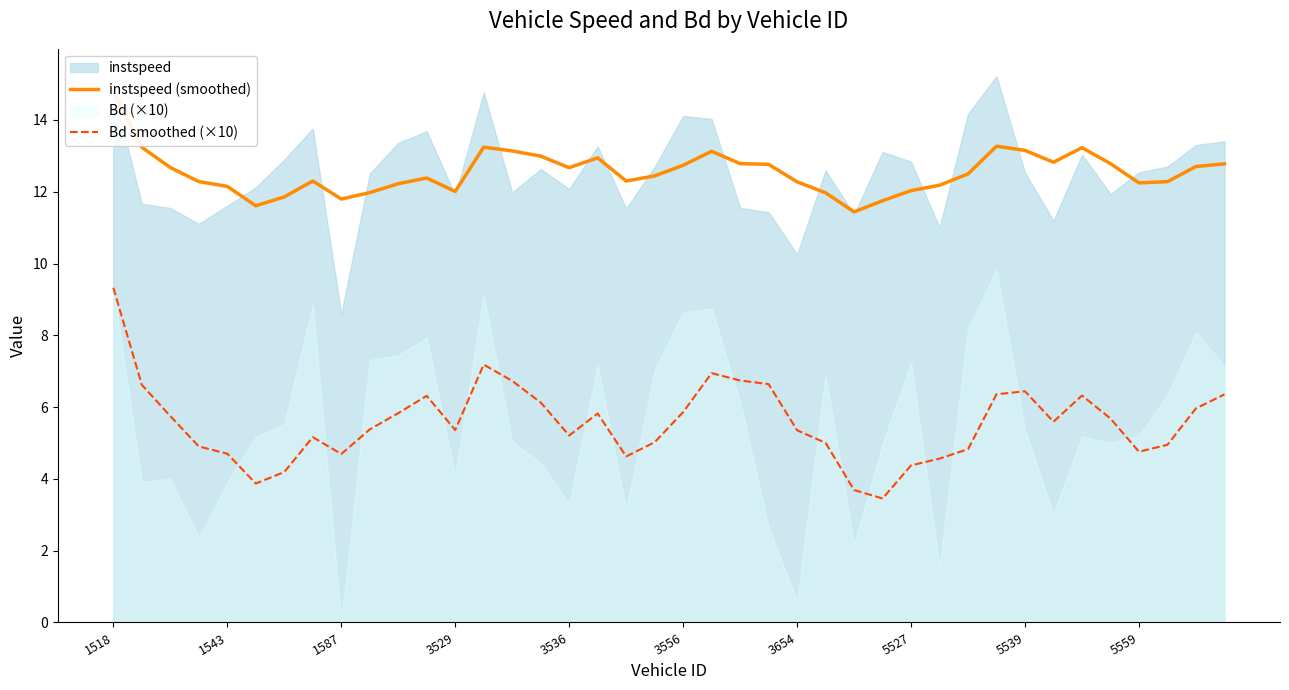

What position from the left is 14?

15